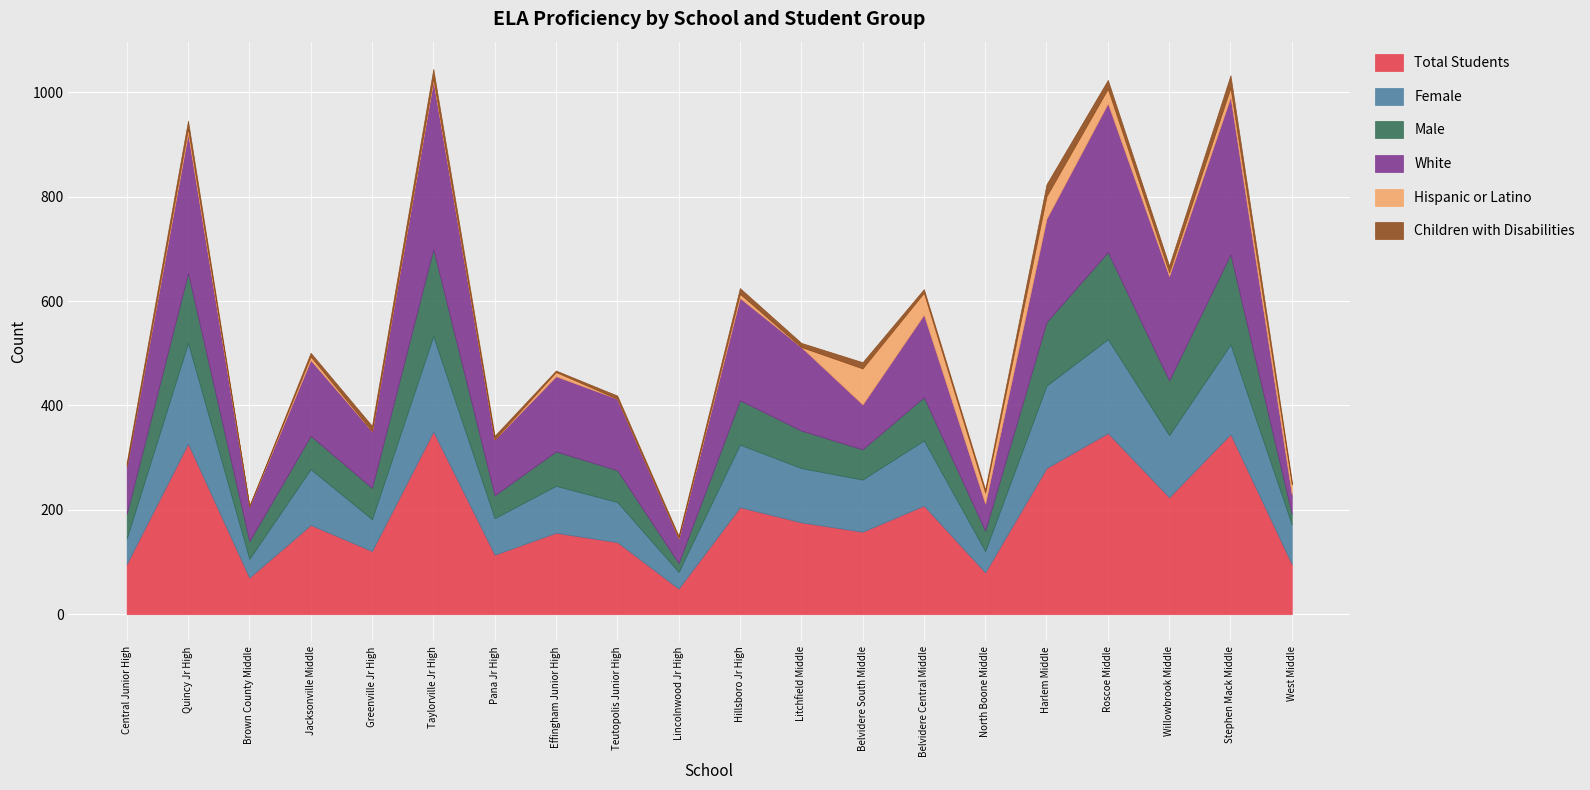

What is the total value across all series at Lincolnwood Jr High?

150